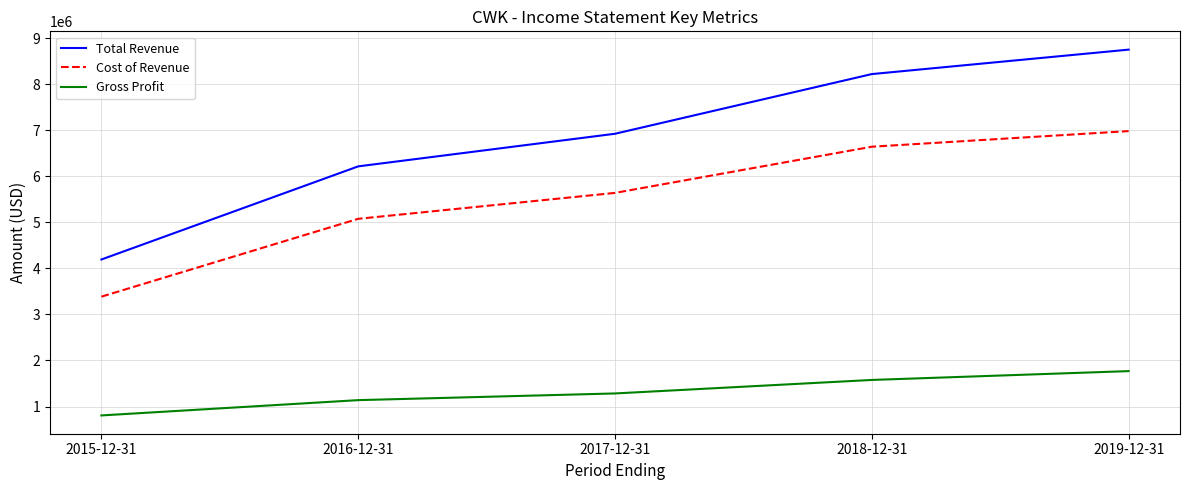

The value of Cost of Revenue at 2018-12-31 is 11450311. True or false?

False